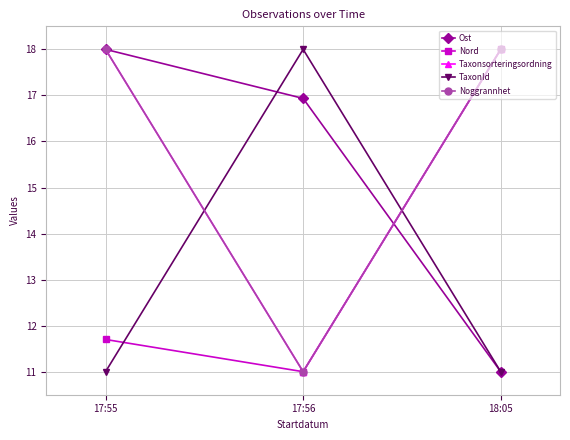

Where is Ost nearest to the value 14?

17:56